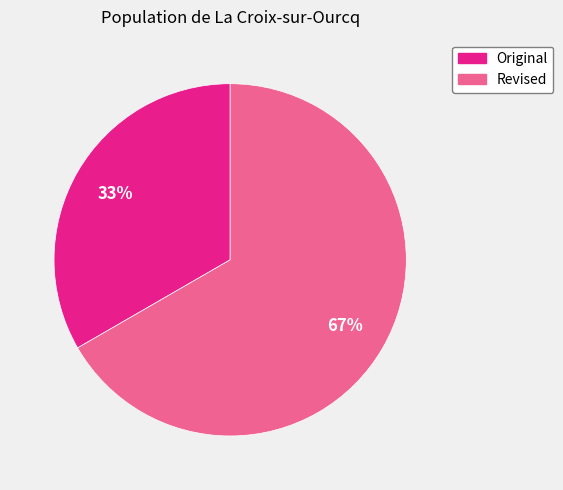

Which has a higher value, Original or Revised?

Revised